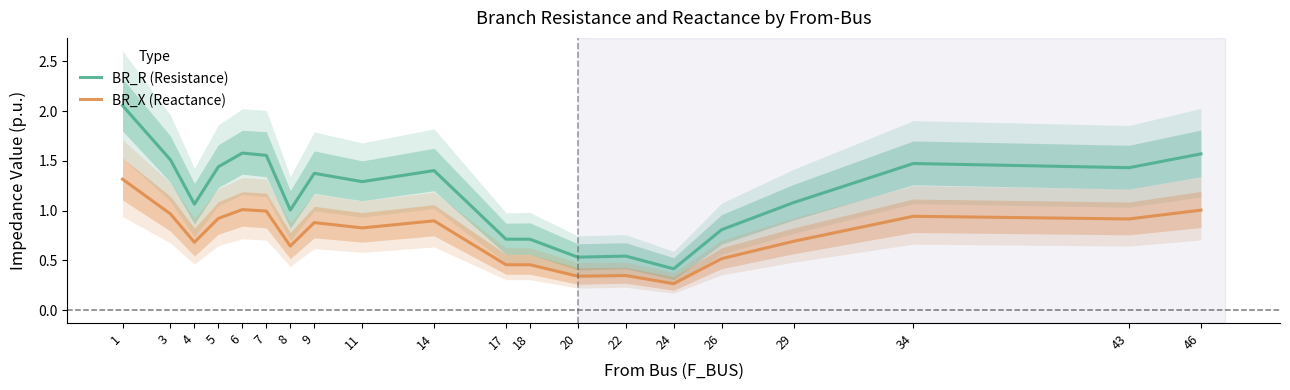

The value of BR_R (Resistance) at 46 is 1.6. True or false?

True